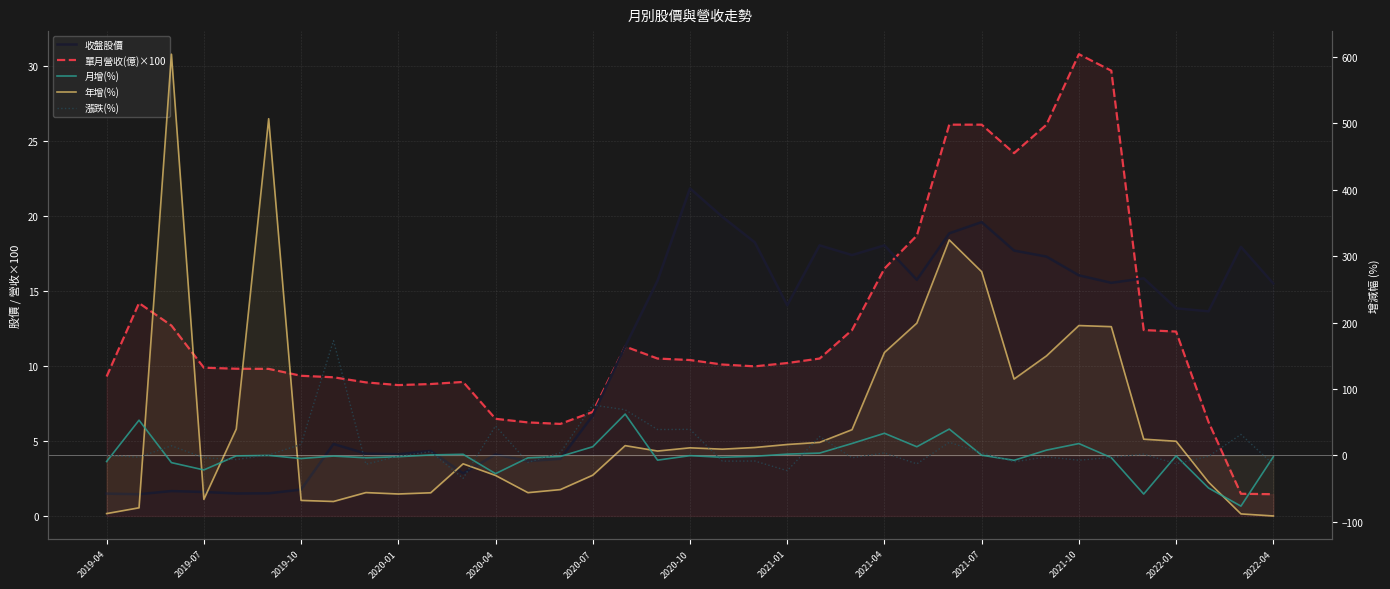

In 收盤股價, how many points are higher than both neighbors (excluding endpoints)?

10